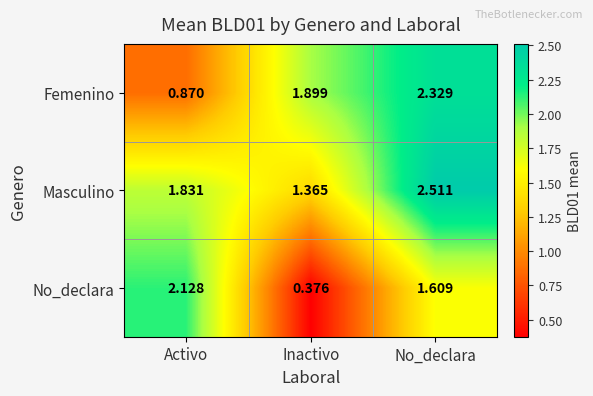

Rank the series at Activo from lowest to highest value.

Femenino, Masculino, No_declara